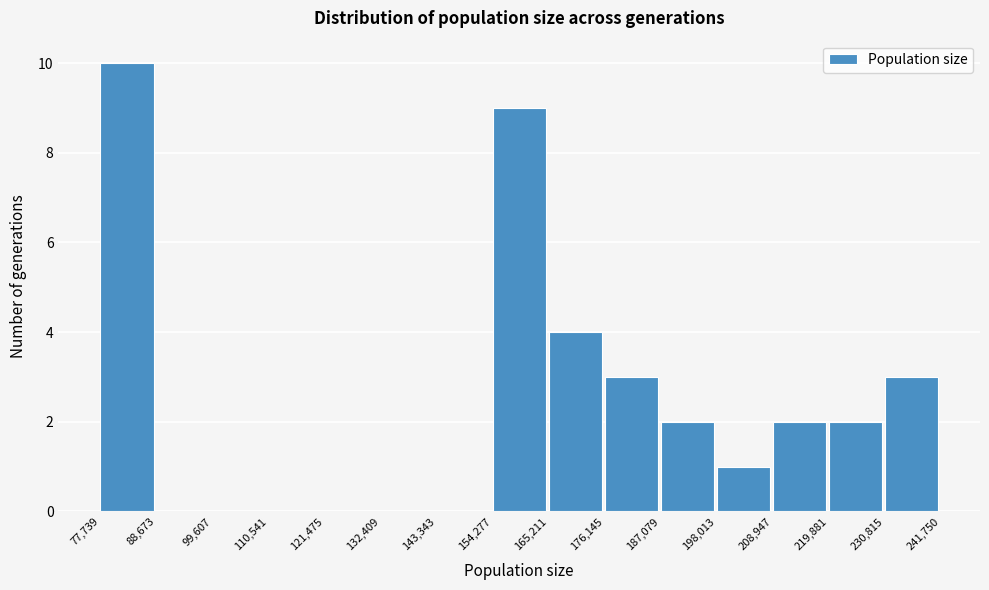

Reading left to right, transcribe this chart: for each bar, give the range it covers on the x-axis and its height. The values are not printed on the chart, so give them approximately, as read against the axis.

77,739 to 88,673: 10
88,673 to 99,607: 0
99,607 to 110,541: 0
110,541 to 121,475: 0
121,475 to 132,409: 0
132,409 to 143,343: 0
143,343 to 154,277: 0
154,277 to 165,211: 9
165,211 to 176,145: 4
176,145 to 187,079: 3
187,079 to 198,013: 2
198,013 to 208,947: 1
208,947 to 219,881: 2
219,881 to 230,815: 2
230,815 to 241,750: 3